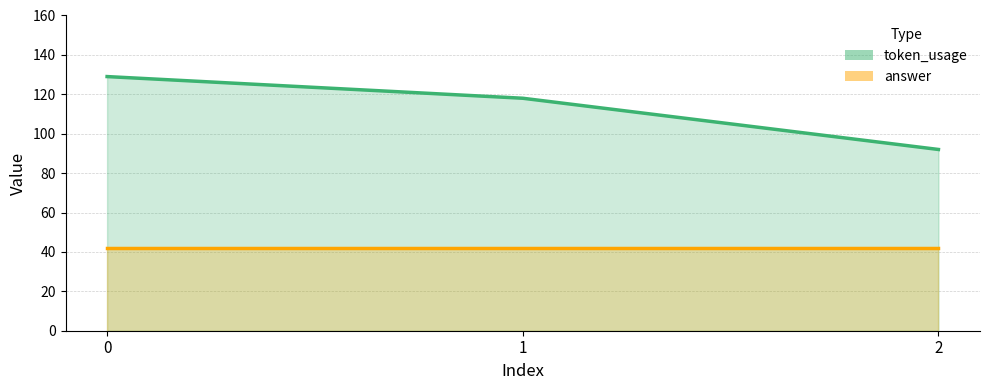

What are all the series names shown in the legend?

token_usage, answer